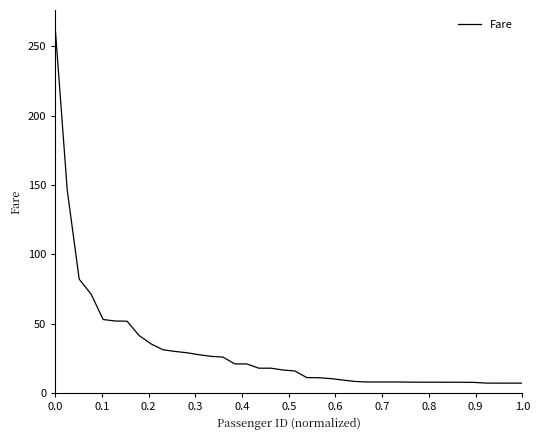

What is the greatest value displayed?

263.0